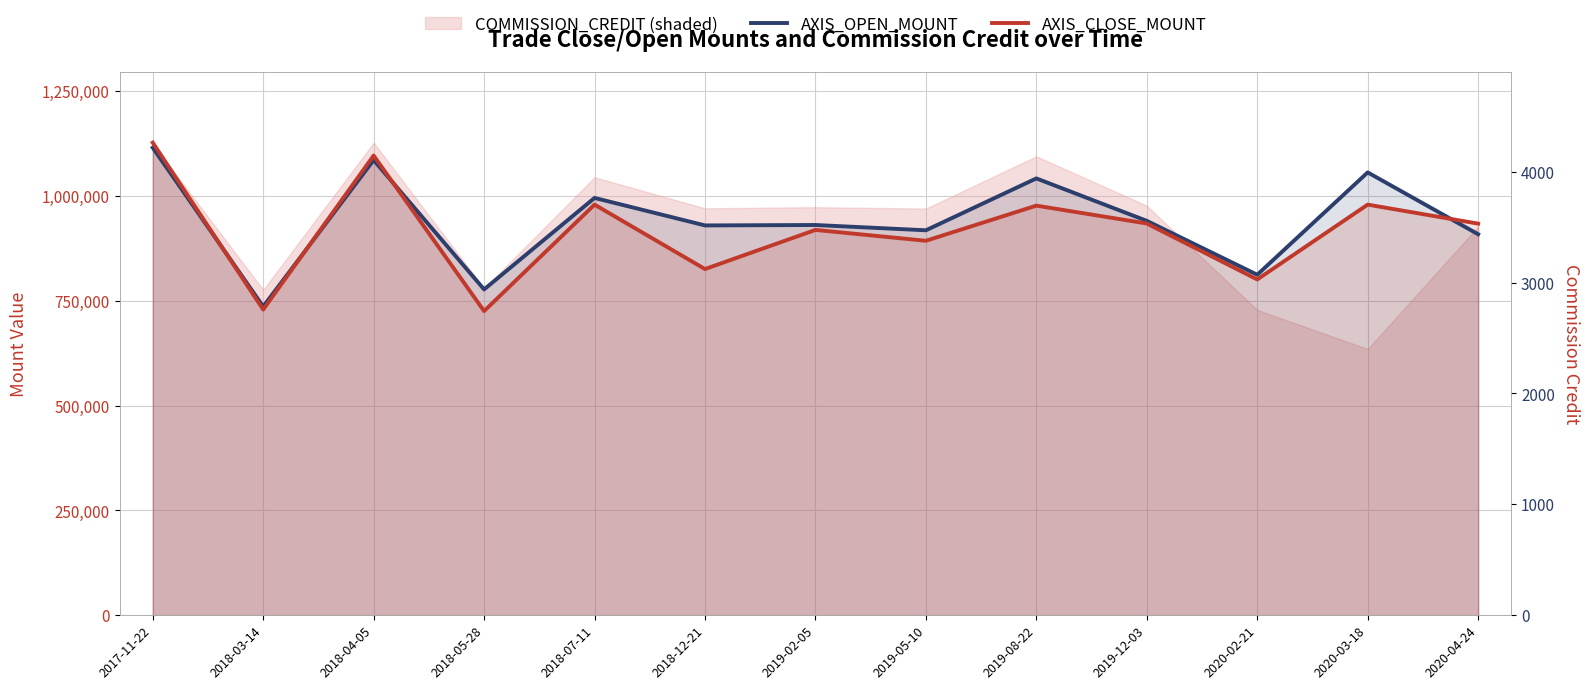

Which series has the largest range (max minus min)?

AXIS_CLOSE_MOUNT